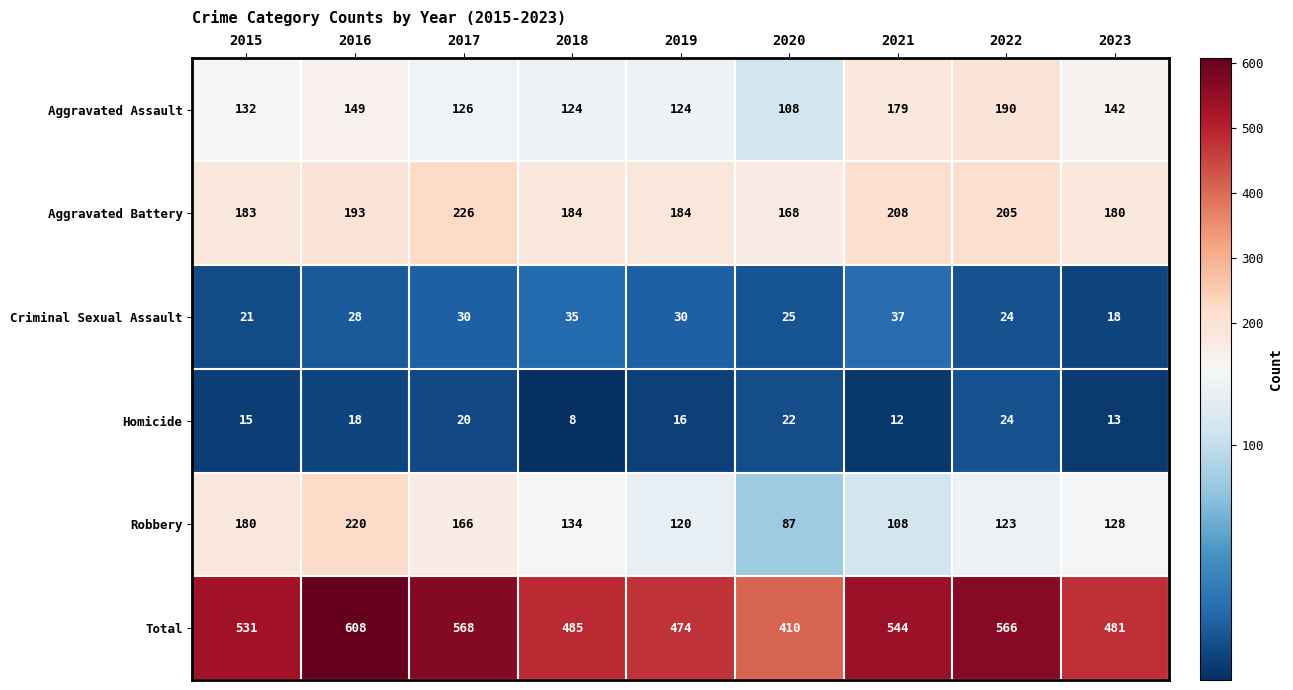

How many values in the Total series are below 531?

4